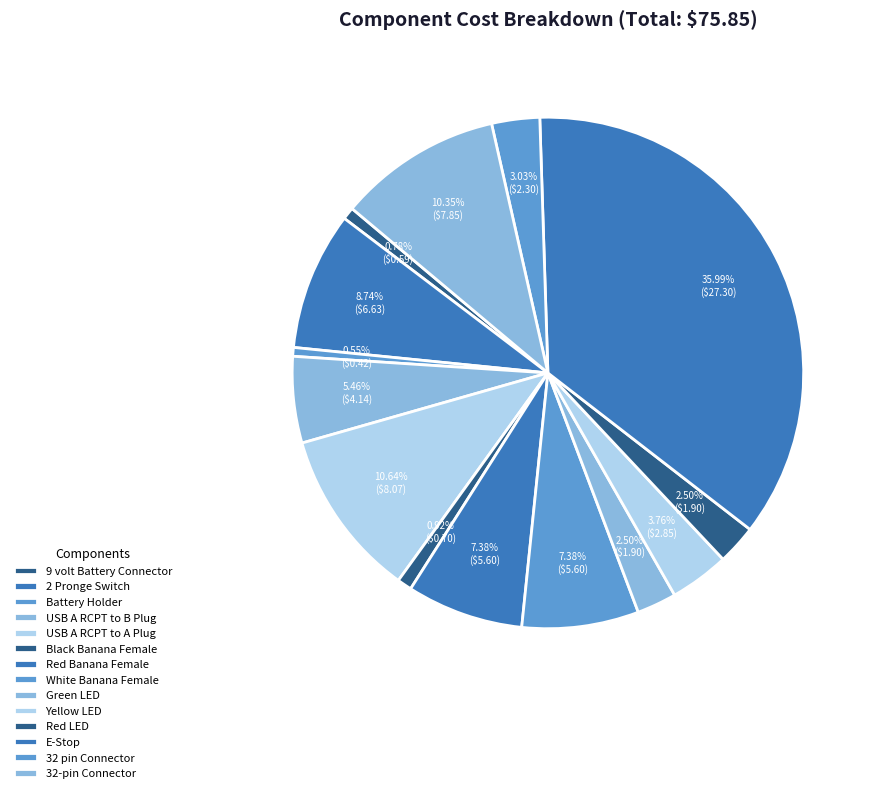

Does Red Banana Female account for over 50% of the chart?

No